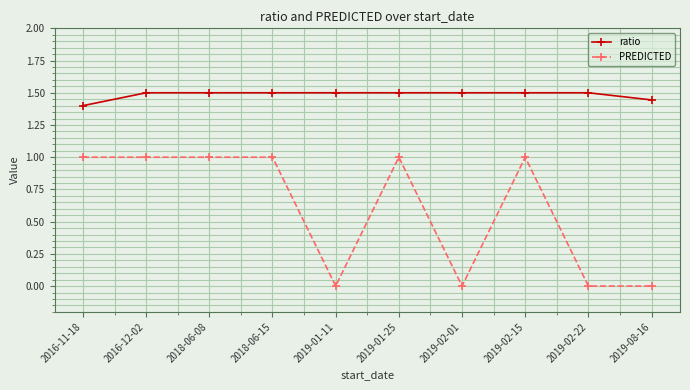

Which series changed the most between 2019-01-11 and 2019-08-16?

ratio